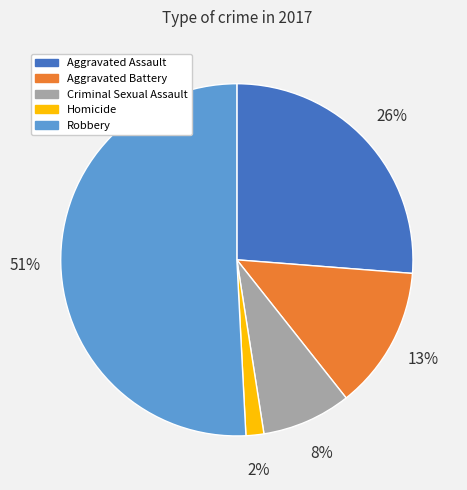

To the nearest percent, what portion does Aggravated Assault represent?

26%